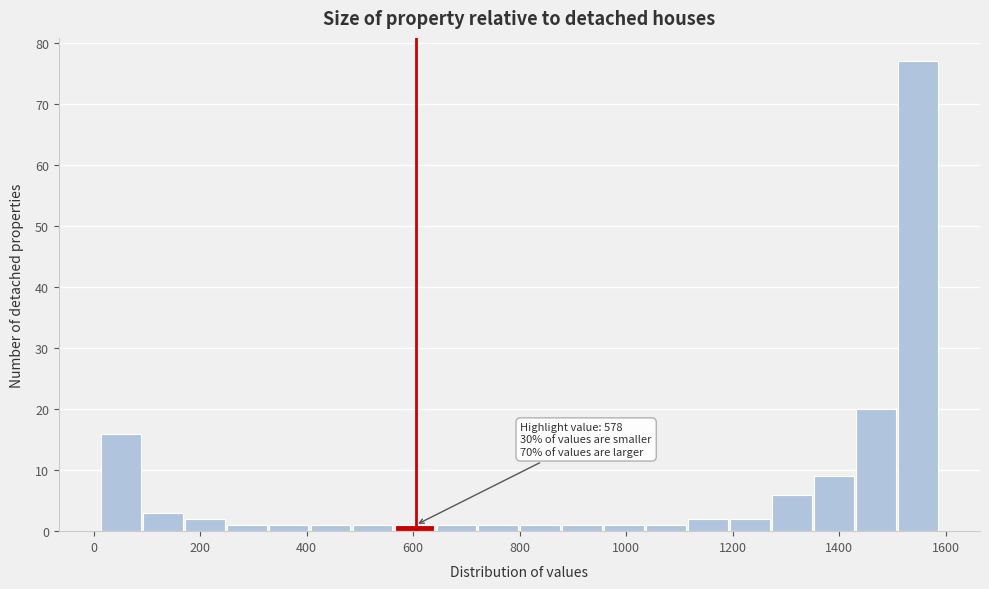

Around what value on the x-axis is the tallest bar? Give the approximate position of its centre, as read against the axis.

1540